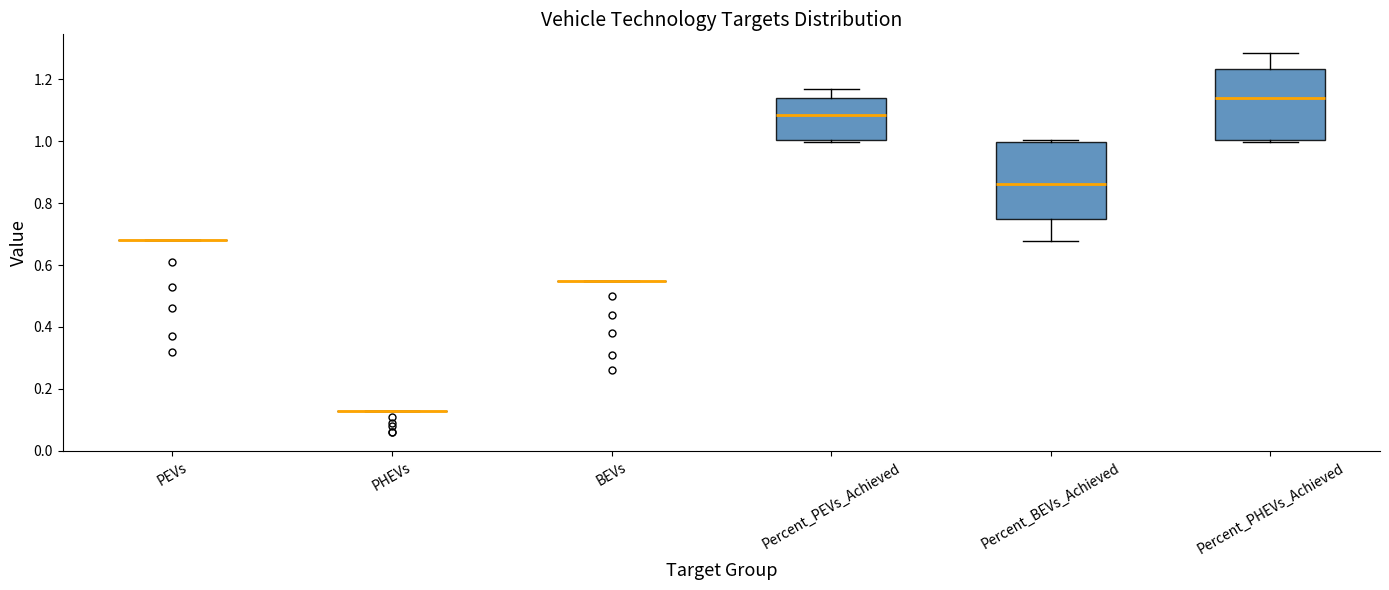

Where does the median line of the box for Percent_BEVs_Achieved sit on the y-axis? The values are not printed on the chart, so give them approximately, as read against the axis.

0.86